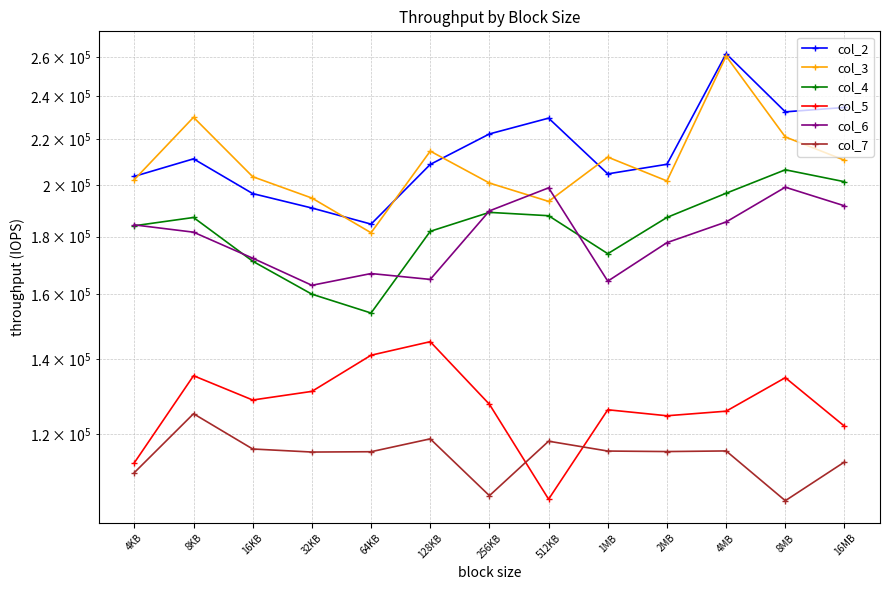

What is the average value of the col_6 series?

180019